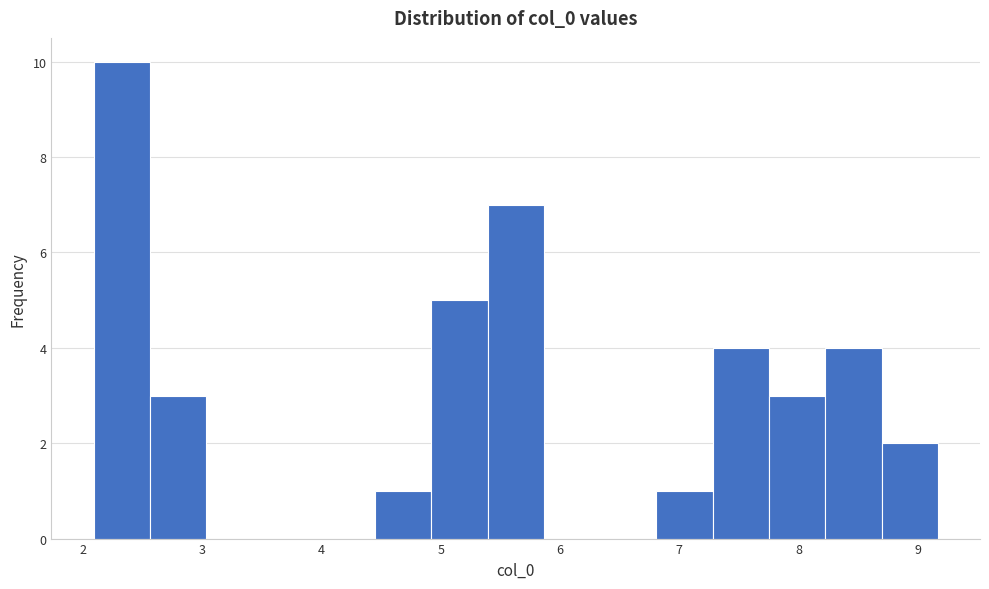

How tall is the bar that spans 4.9 to 5.4 on the x-axis? Neither the bar edges nor the heights are printed on the chart, so give them approximately, as read against the axes.

5